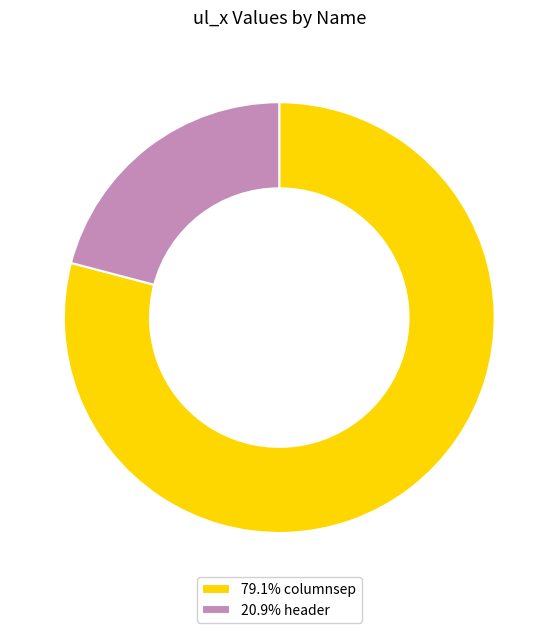

Combined, do 79.1% columnsep and 20.9% header account for over 50%?

Yes